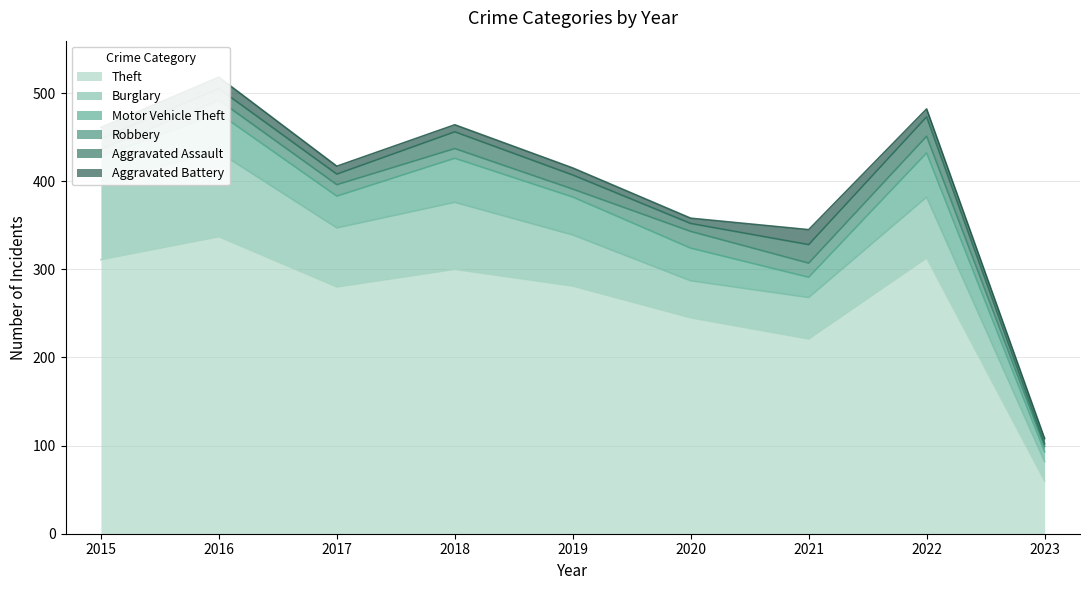

Read the Theft value at 2016.

337